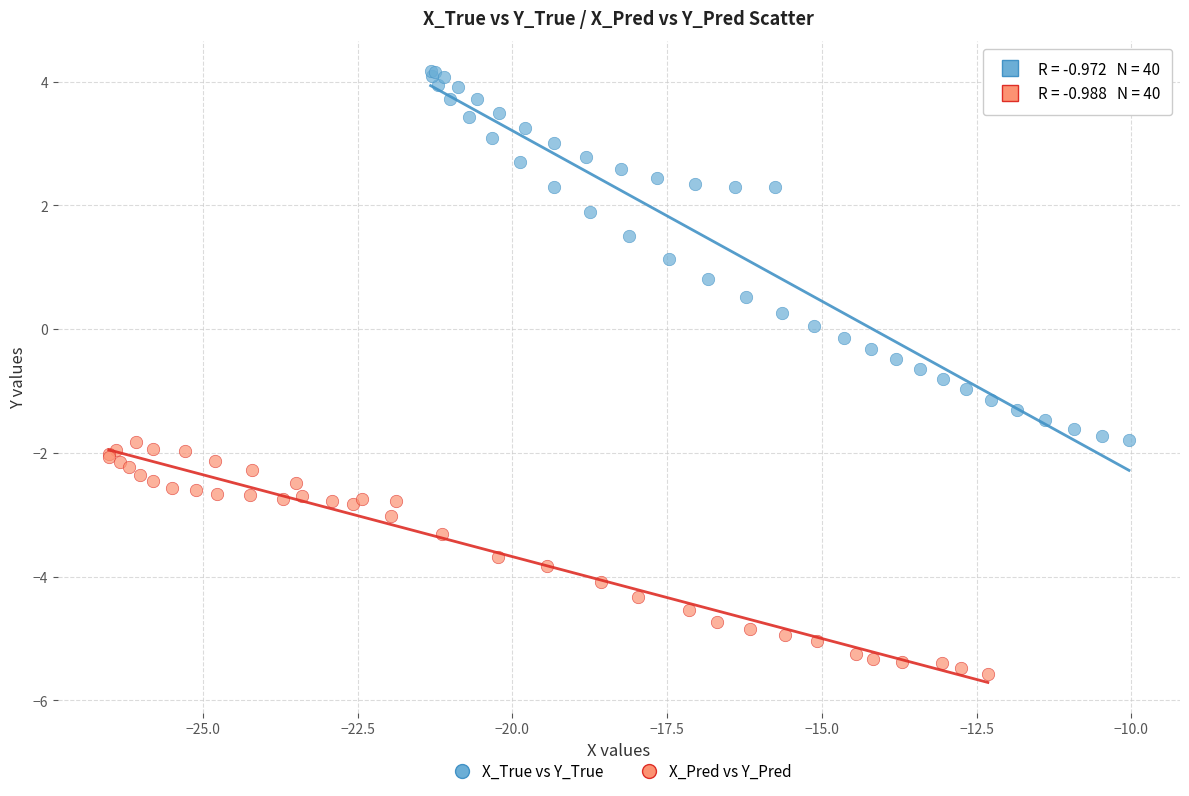

What are all the series names shown in the legend?

X_True vs Y_True, X_Pred vs Y_Pred